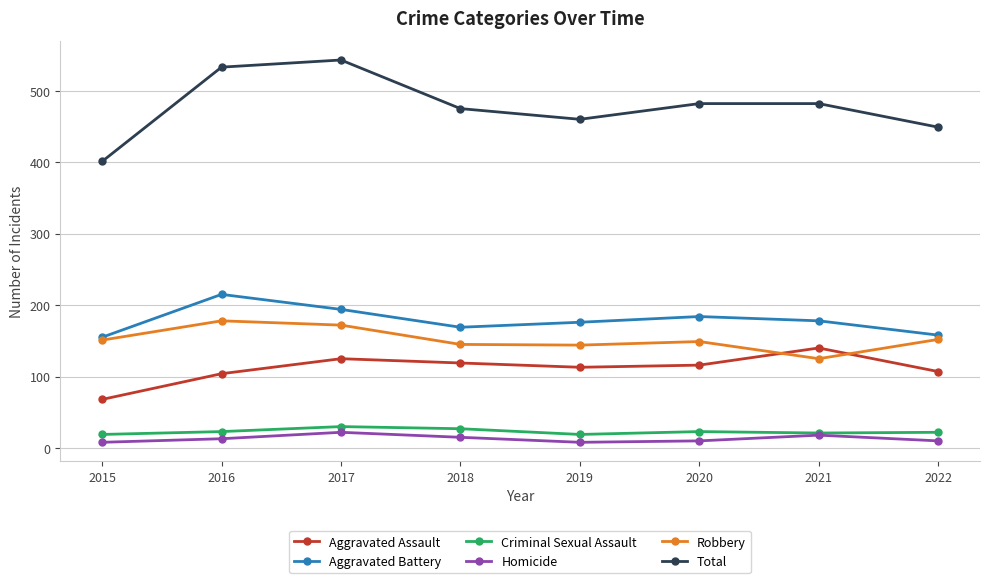

Count the number of categories in the chart.

8